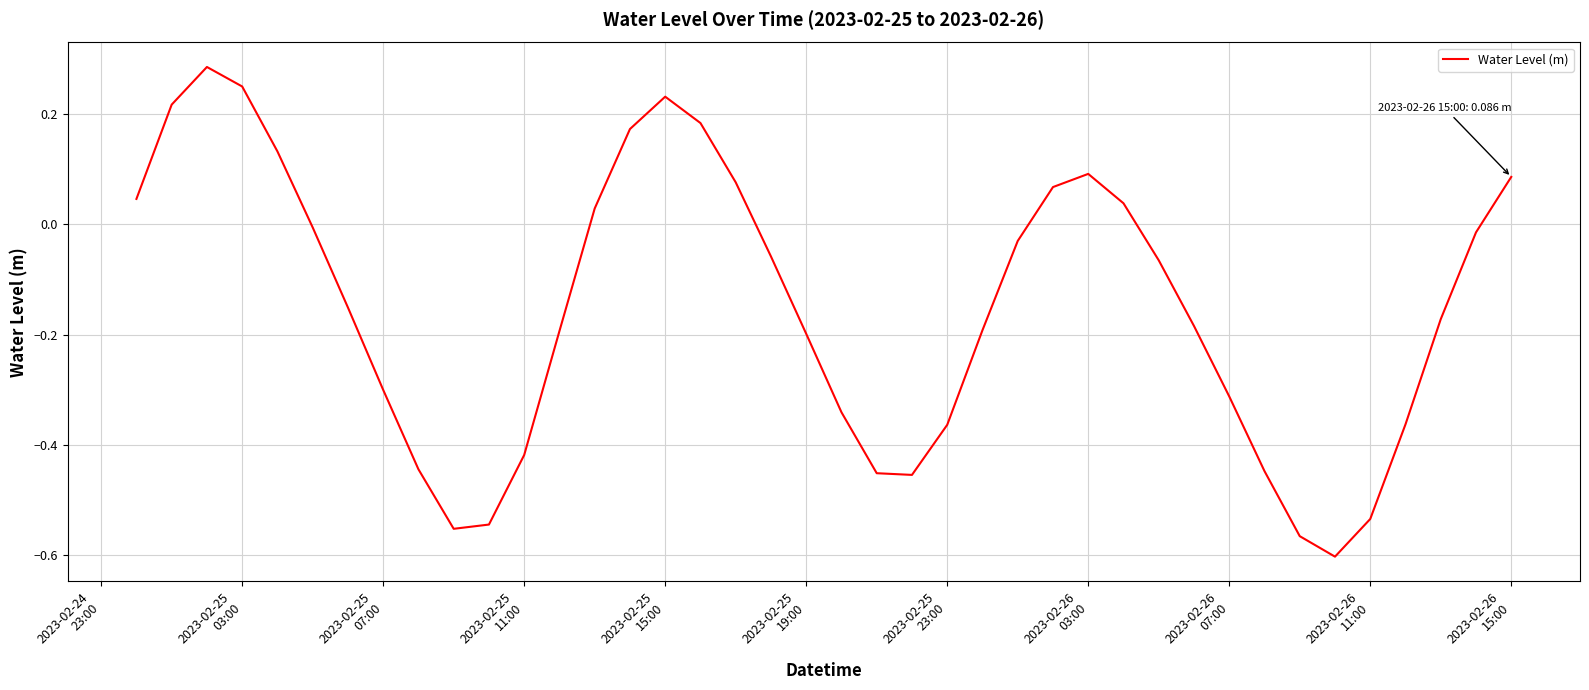

What is the difference between the maximum and minimum values?

0.9